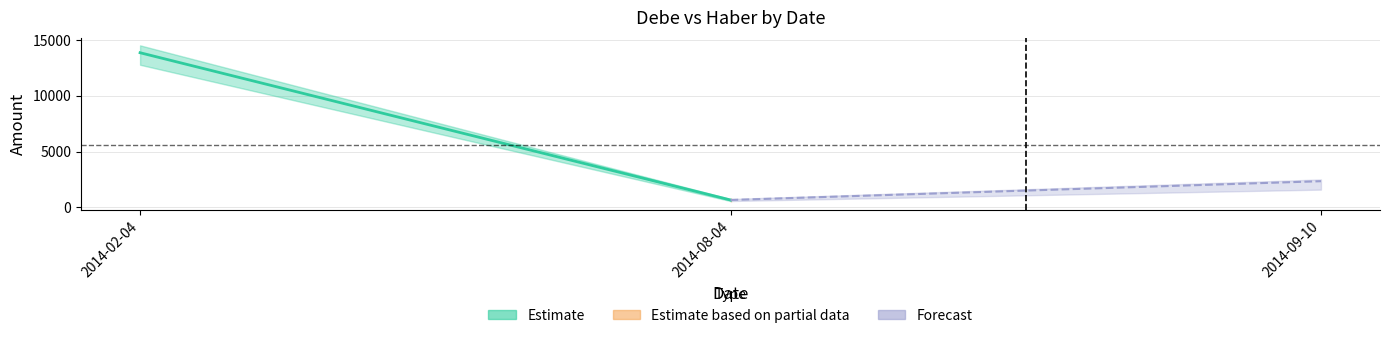

Is it true that Debe equals 570.0 at 2014-08-04?

True